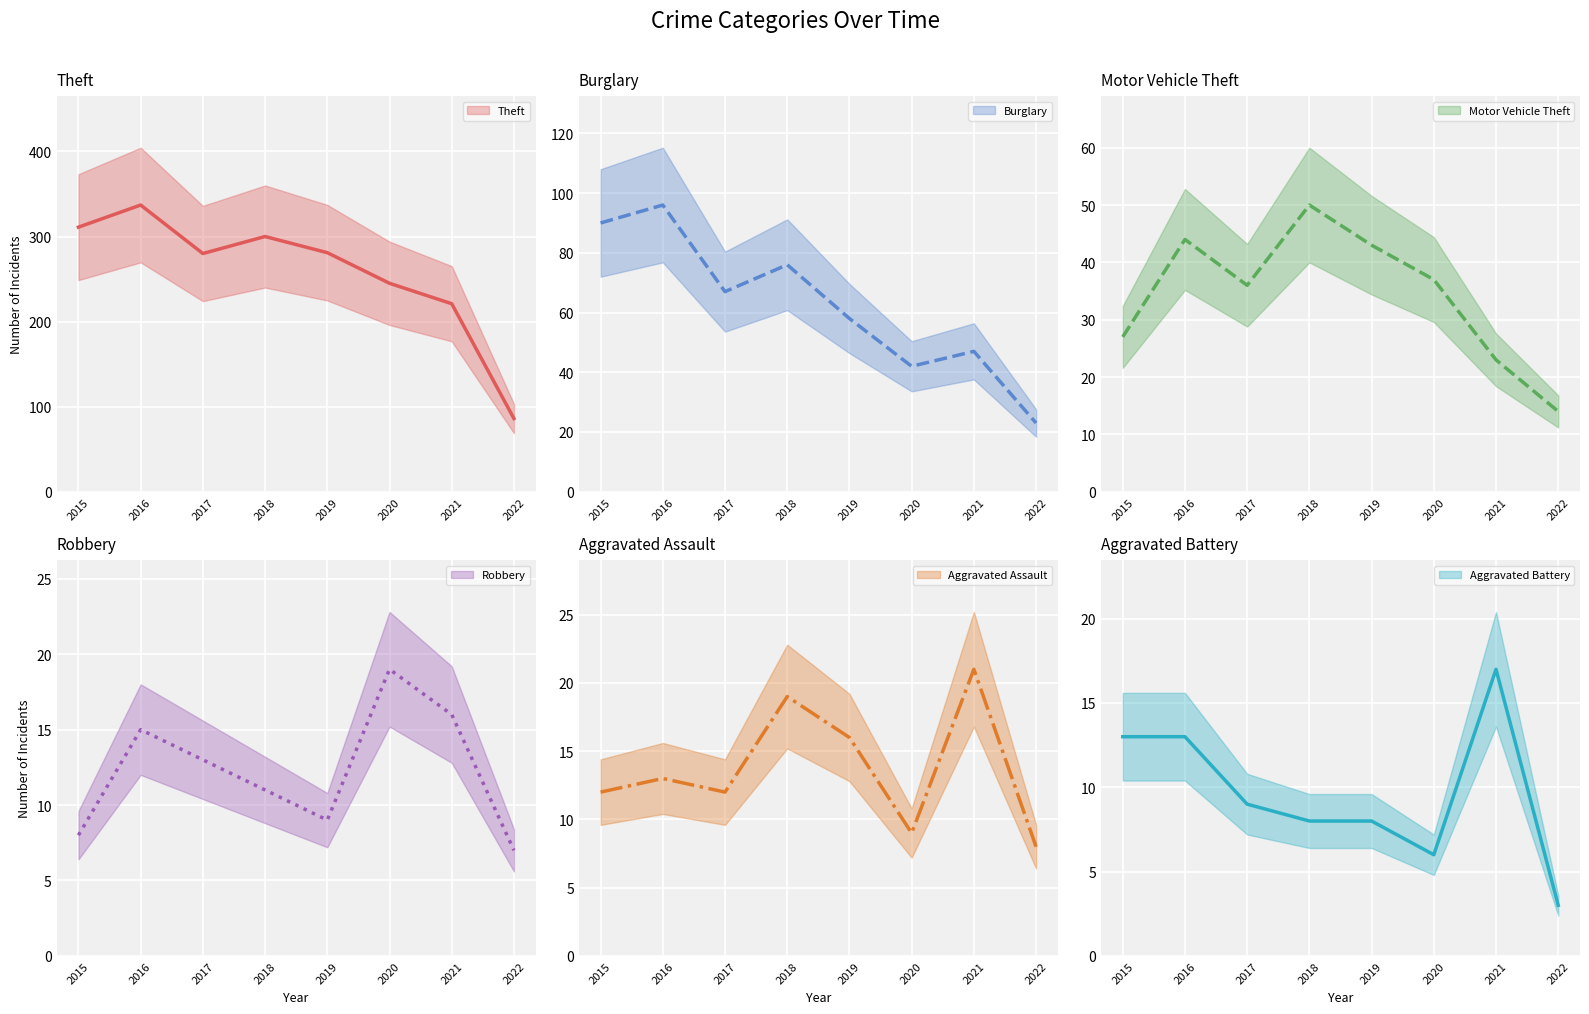

What are all the series names shown in the legend?

Theft, Burglary, Motor Vehicle Theft, Robbery, Aggravated Assault, Aggravated Battery